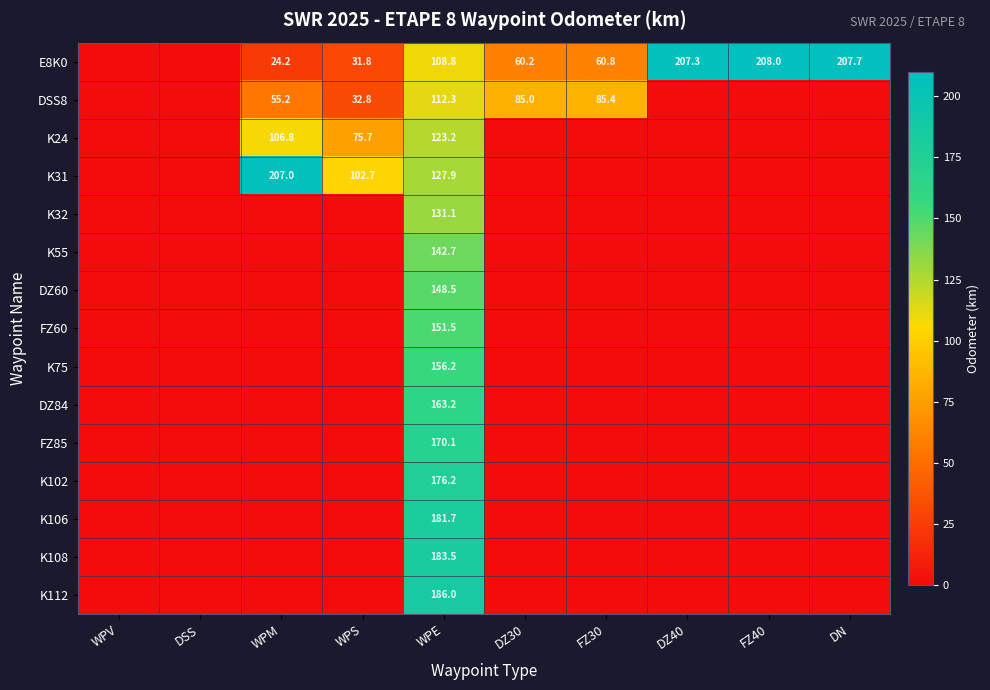

Is it true that DZ60 equals 148.5 at WPE?

True